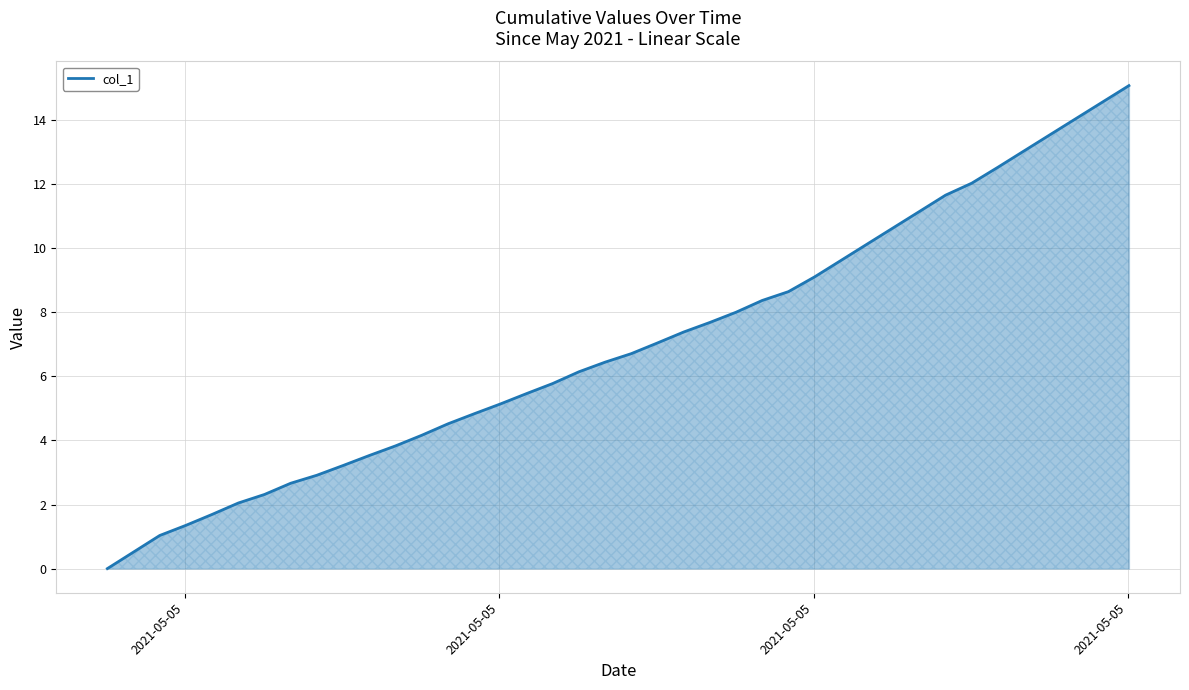

What is the greatest value displayed?

15.1